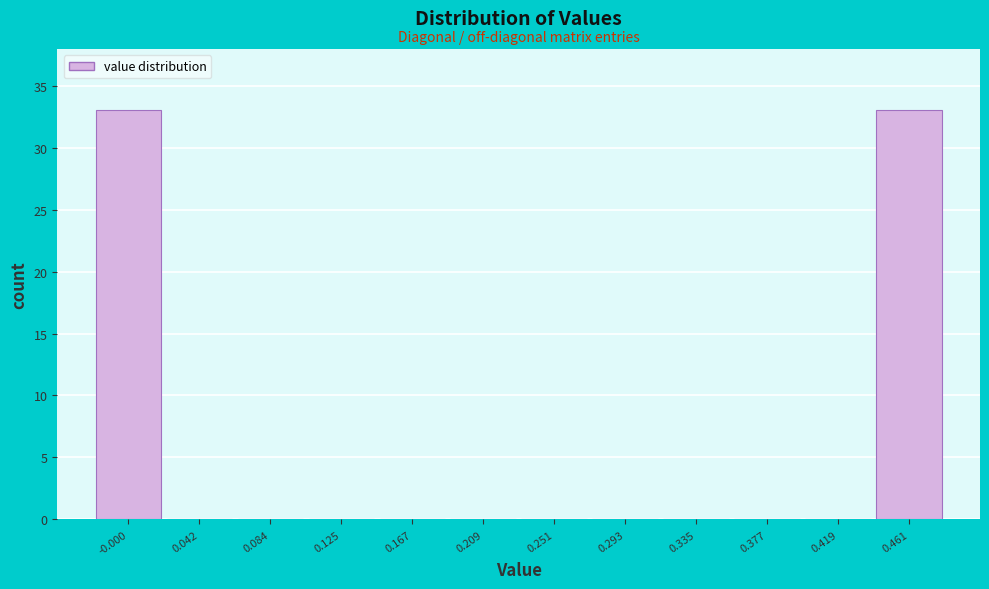

Reading right to left, transcribe all the data shown in this chart.

0.461=33	0.419=0	0.377=0	0.335=0	0.293=0	0.251=0	0.209=0	0.167=0	0.125=0	0.084=0	0.042=0	-0.000=33